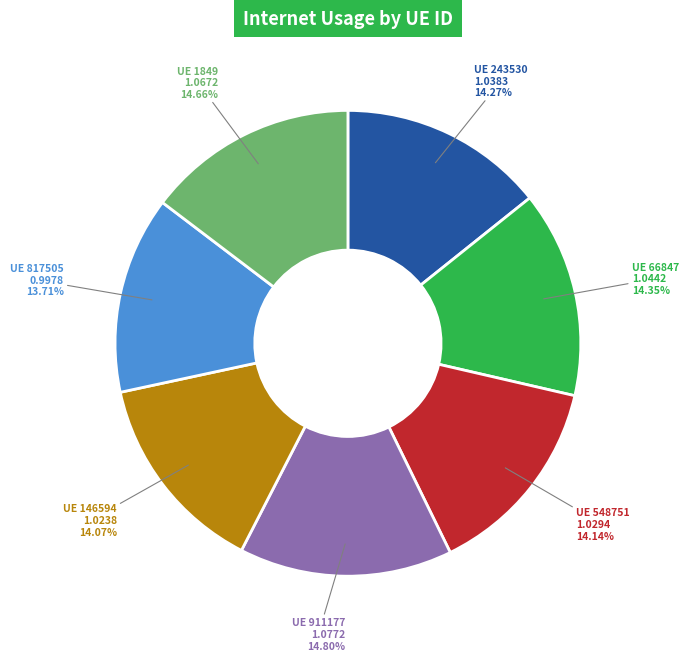

Is there a majority slice in this chart?

No